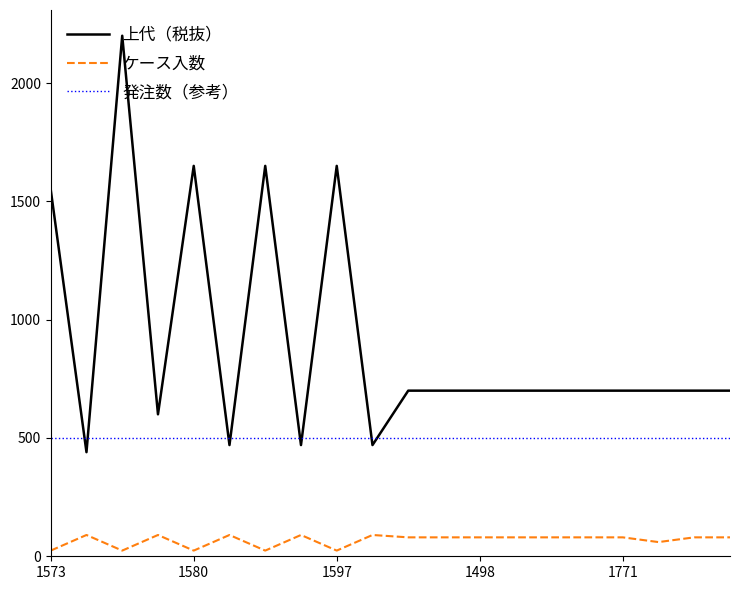

List the series in order of their overall mean, highest first.

上代（税抜）, 発注数（参考）, ケース入数